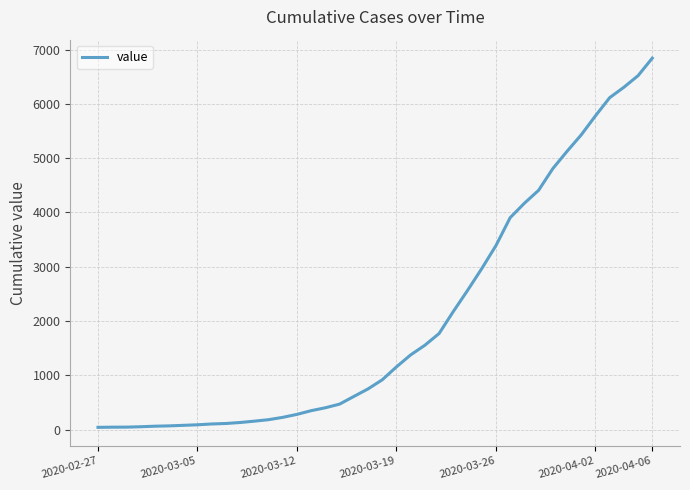

What is the maximum value shown in the chart?

6844